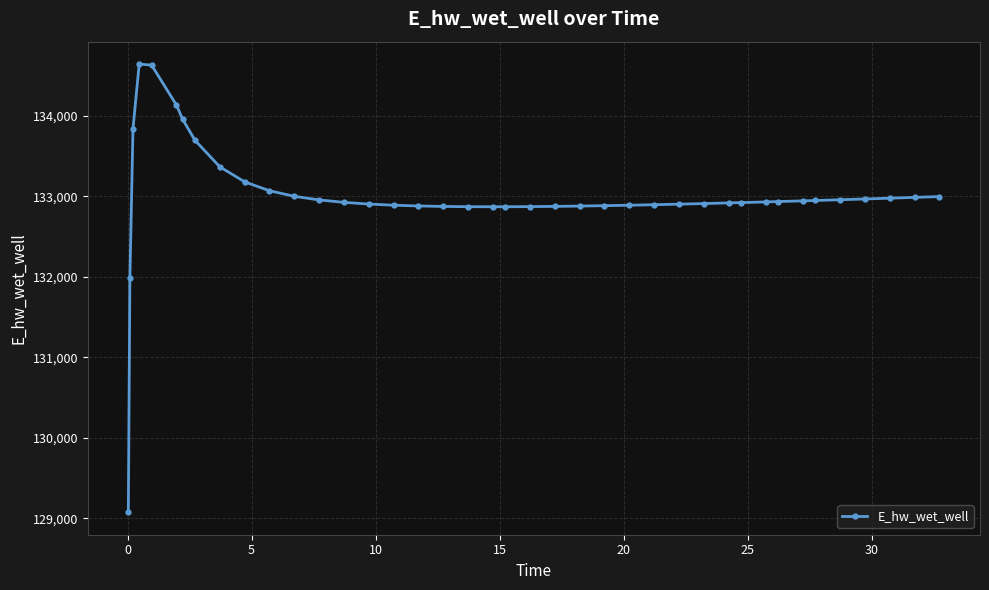

What is the difference between the maximum and minimum values?

5565.4